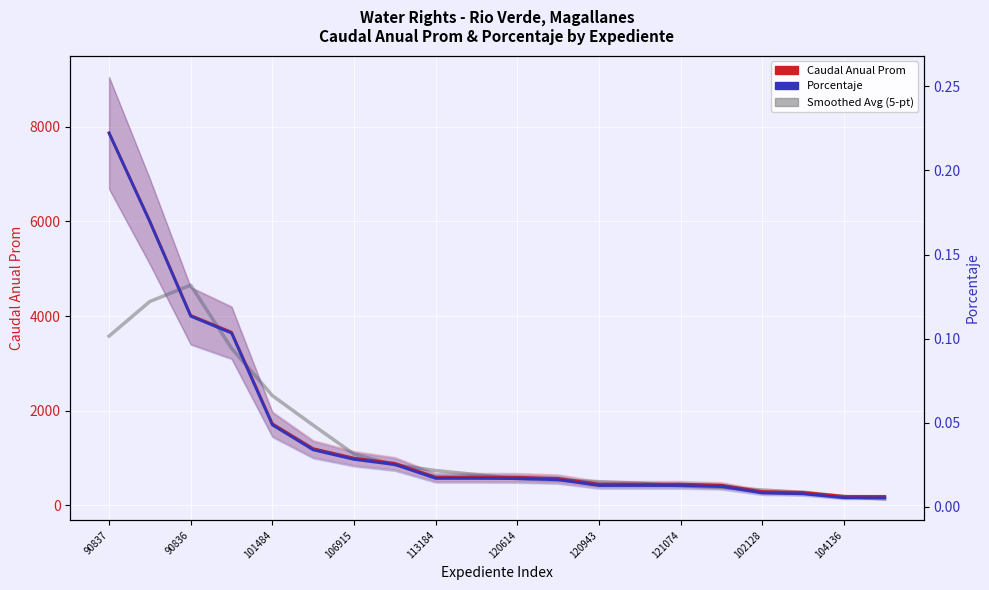

The value of Porcentaje at 120614 is 0.0. True or false?

False